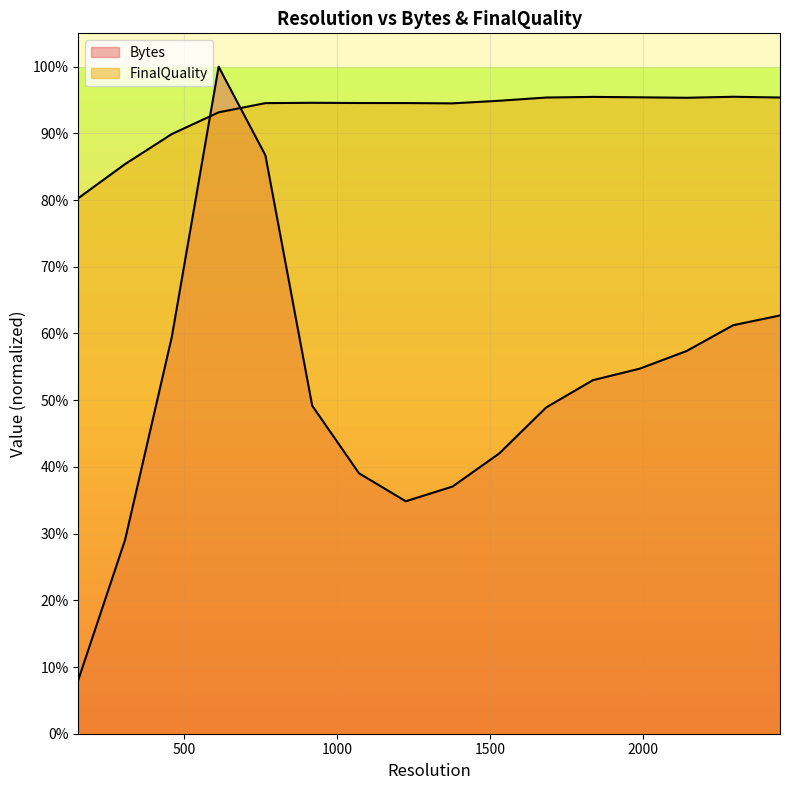

What are all the series names shown in the legend?

Bytes, FinalQuality